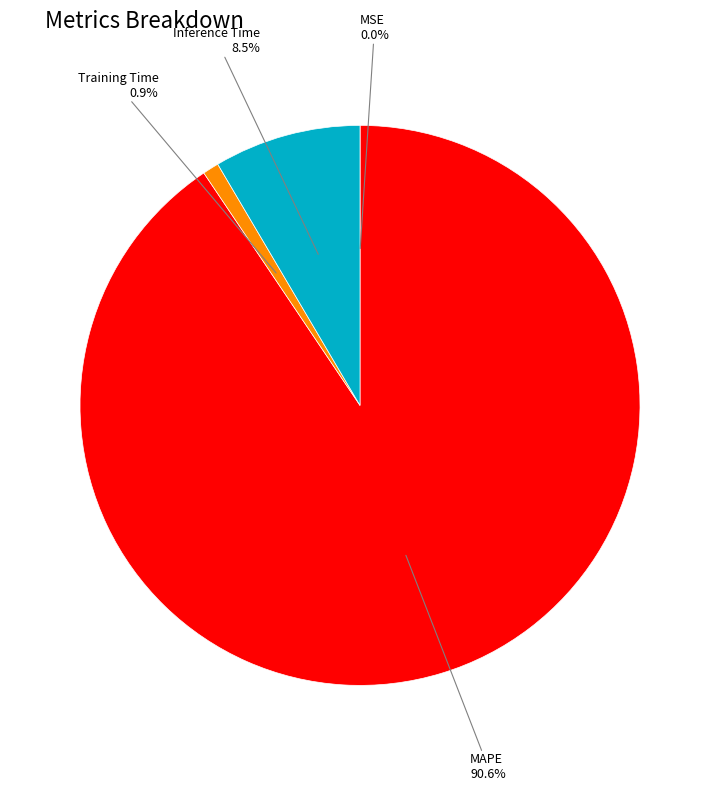

Combined, what portion of the pie is Inference Time and MAPE?

99.1%